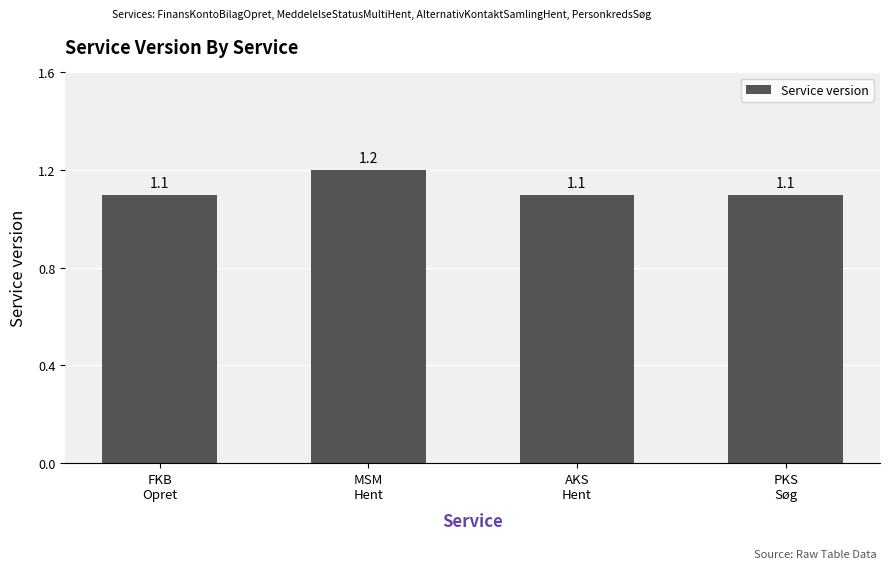

The chart shows a value of 1.9 at FKB
Opret. True or false?

False